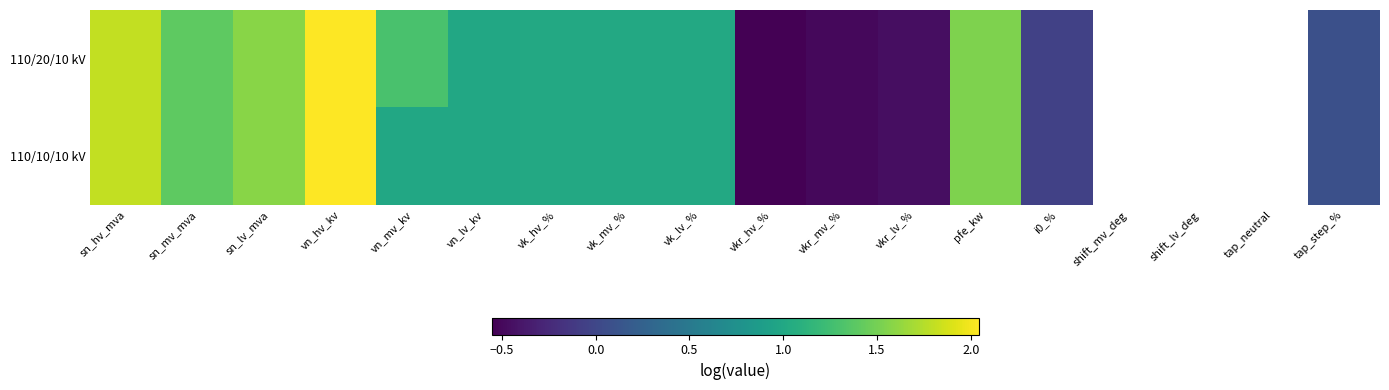

Which has a higher value, shift_mv_deg or vkr_hv_%?

vkr_hv_%